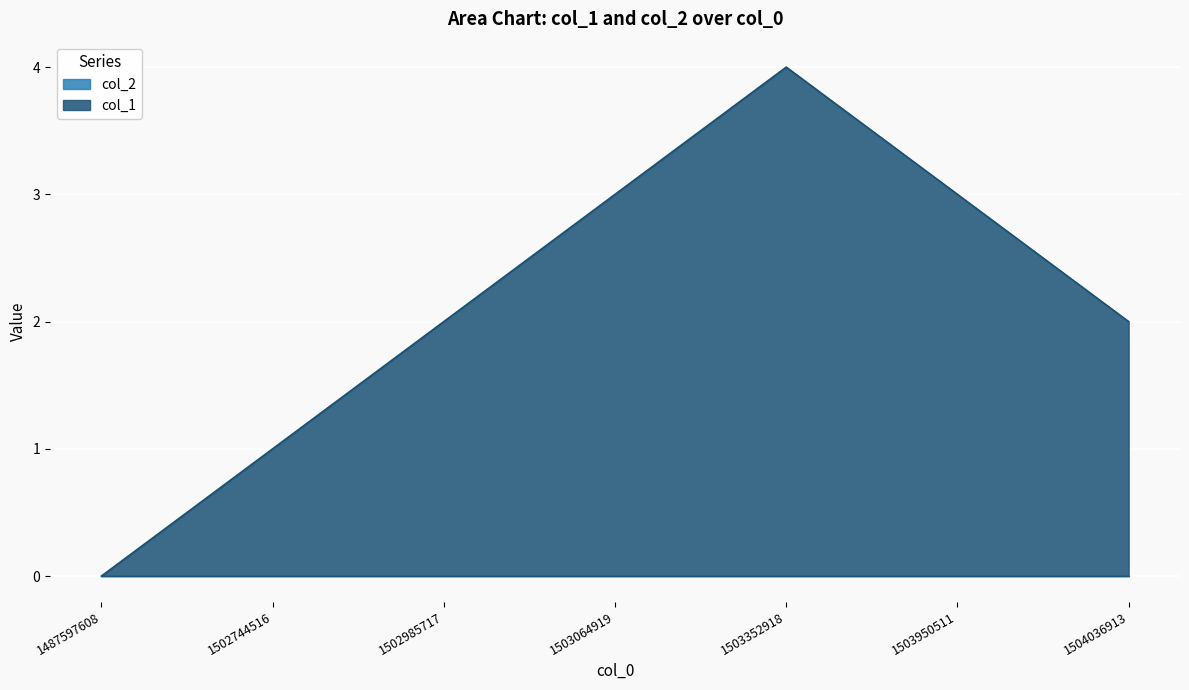

What is the sum of all values?

15